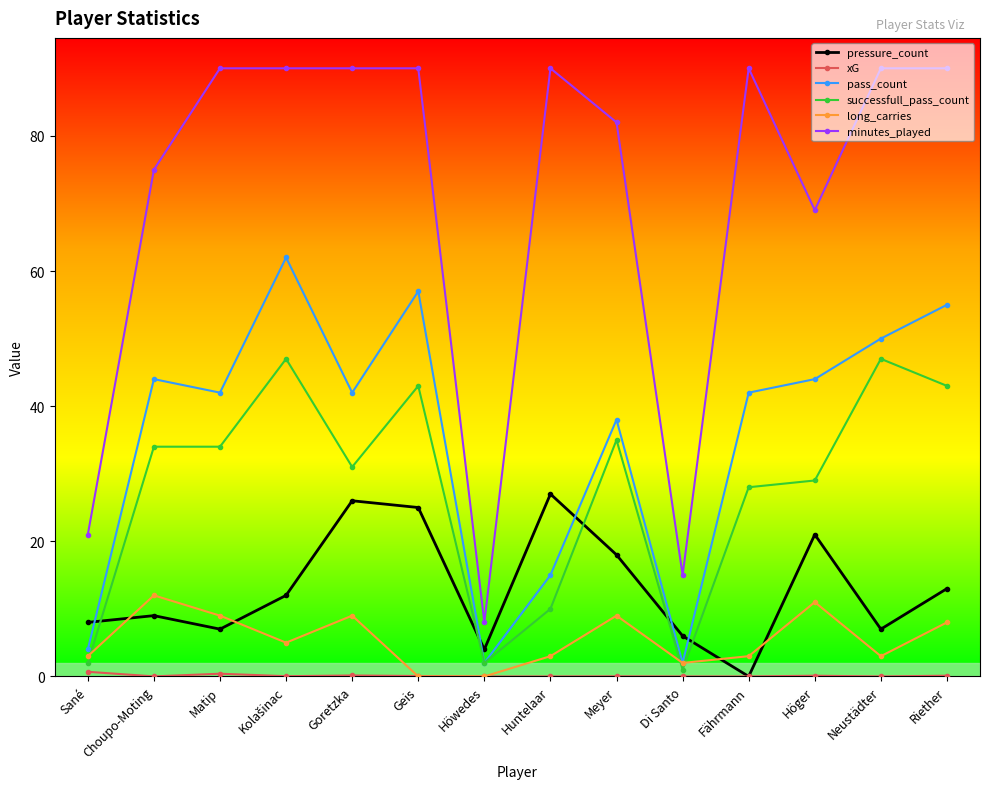

What is the total value across all series at Di Santo?

26.0